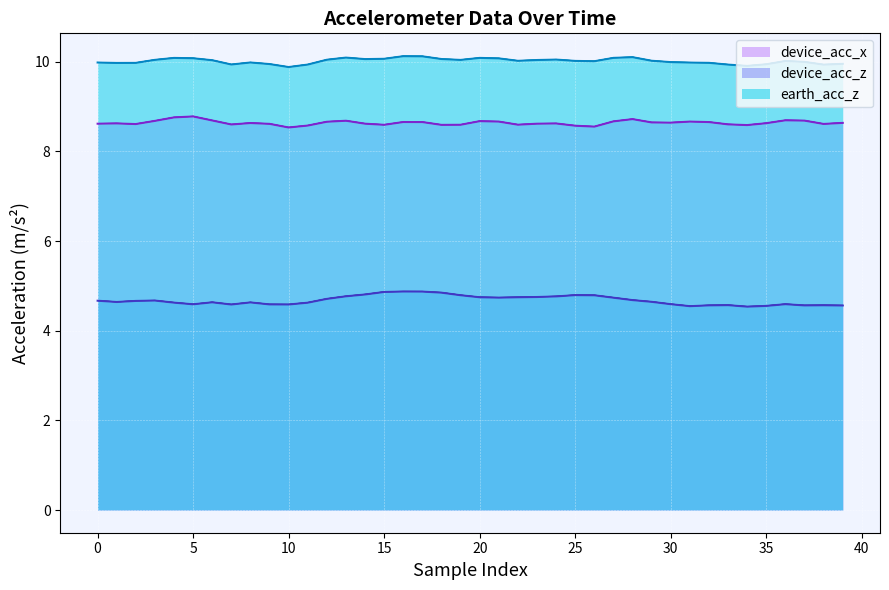

Rank the series at 25 from lowest to highest value.

device_acc_z, device_acc_x, earth_acc_z